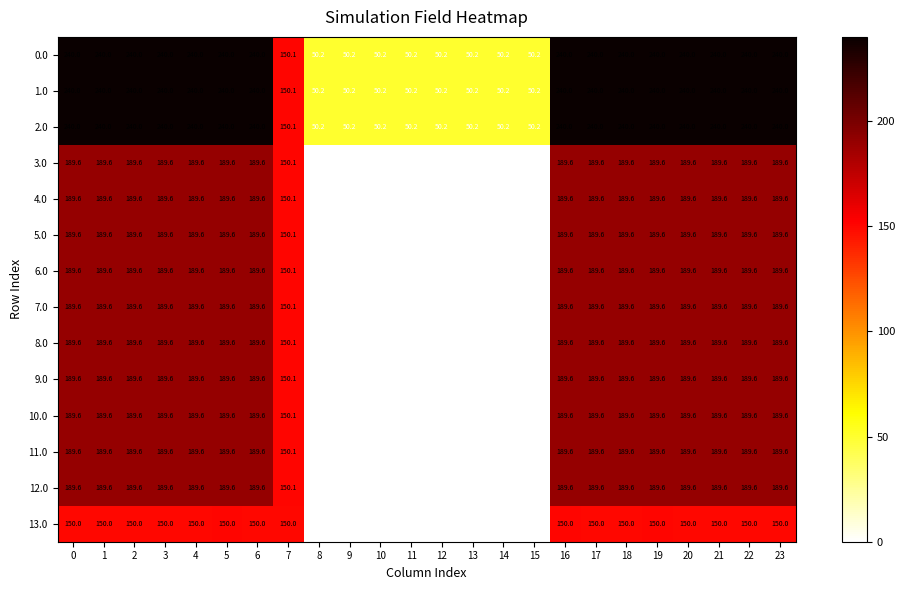

What is the approximate value of 0.0 at 0?

240.0